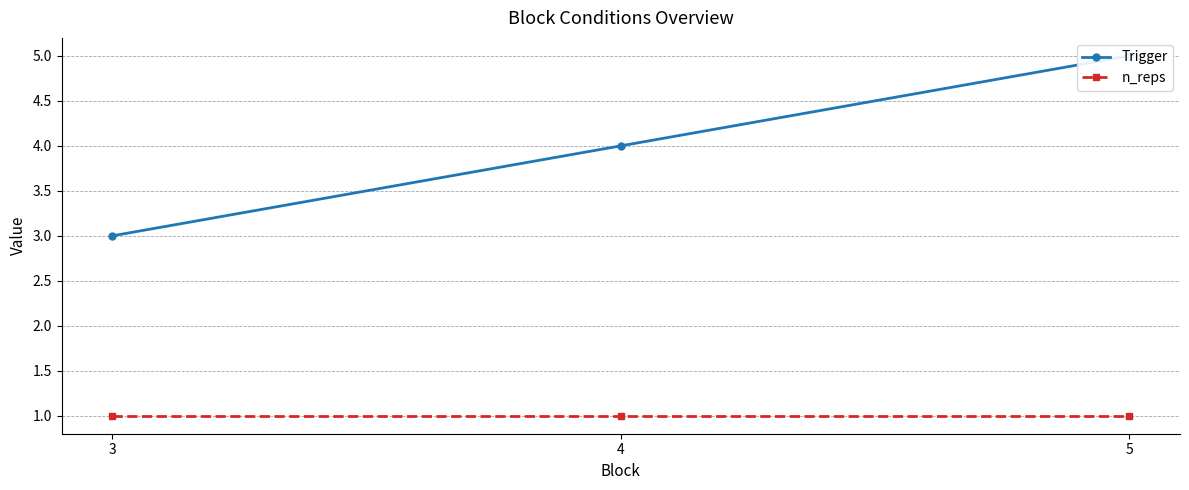

Reading left to right, extract all data points from this chart.

Trigger: 3	4	5
n_reps: 1	1	1